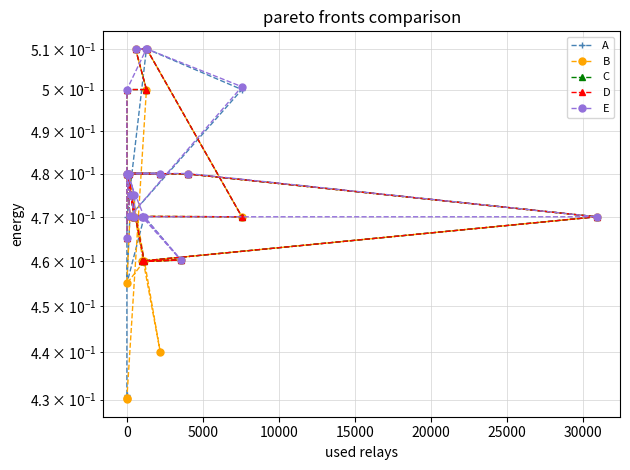

Is it true that E equals 0.5 at 0?

True